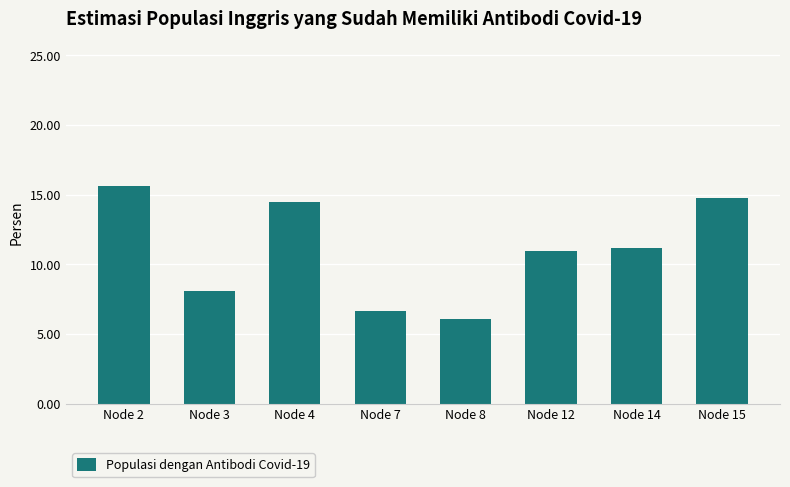

What is the difference between the maximum and second lowest values?

9.0